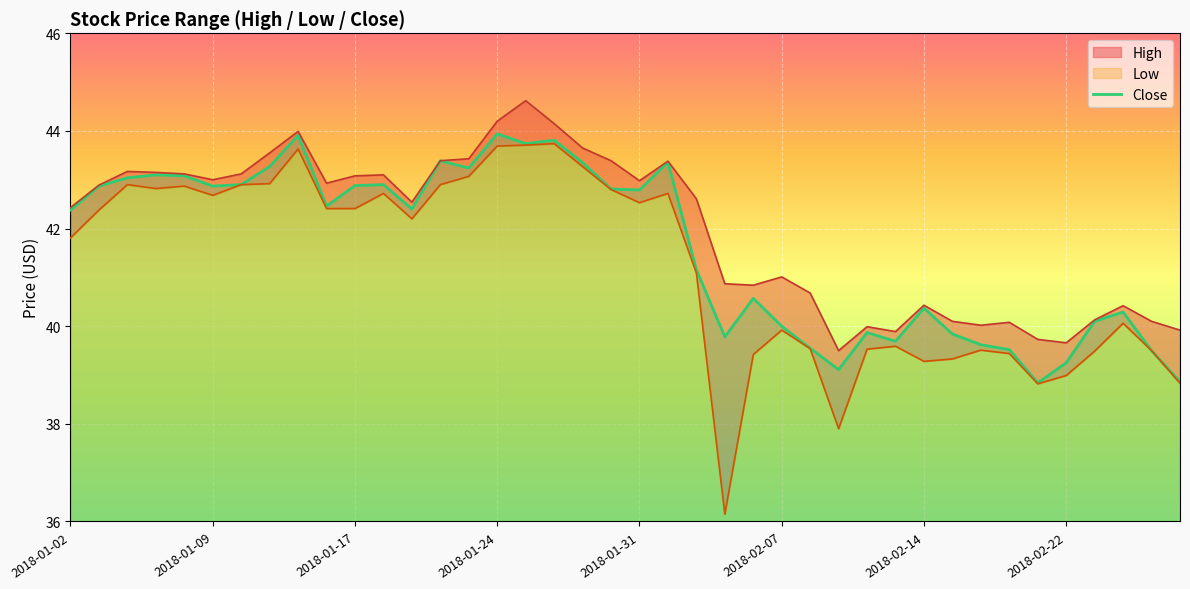

True or false: there are more than 2 points higher than both neighbors.

True